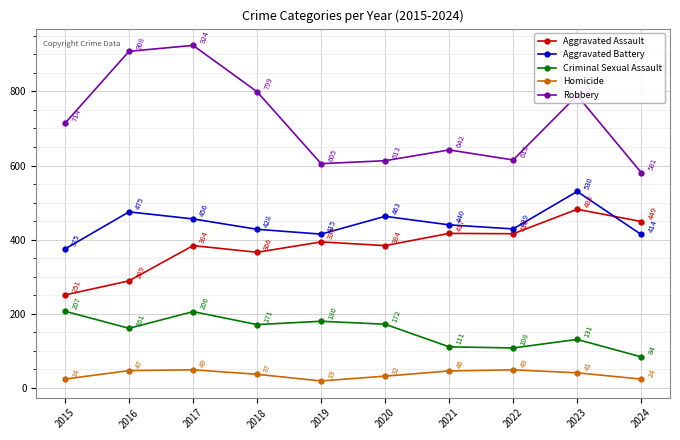

What is the sum of all Homicide values?

368